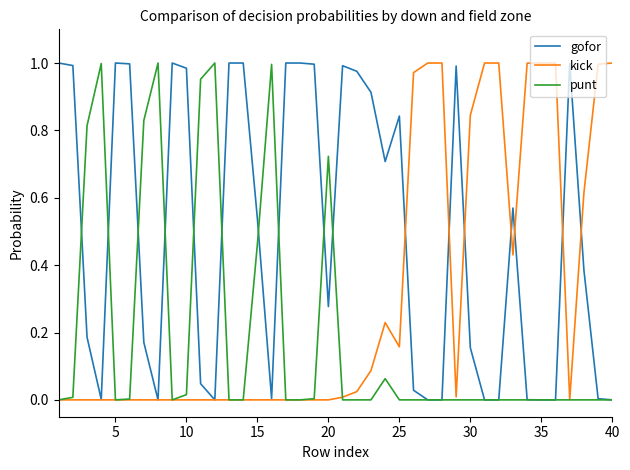

List the series in order of their overall mean, highest first.

gofor, kick, punt